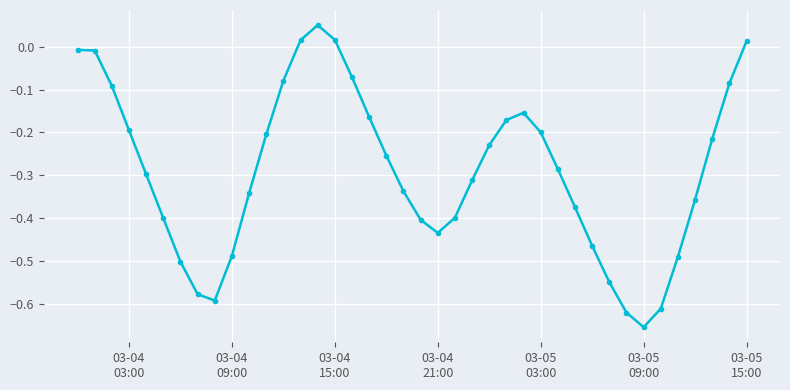

How many points are lower than both their immediate neighbors (excluding endpoints)?

3